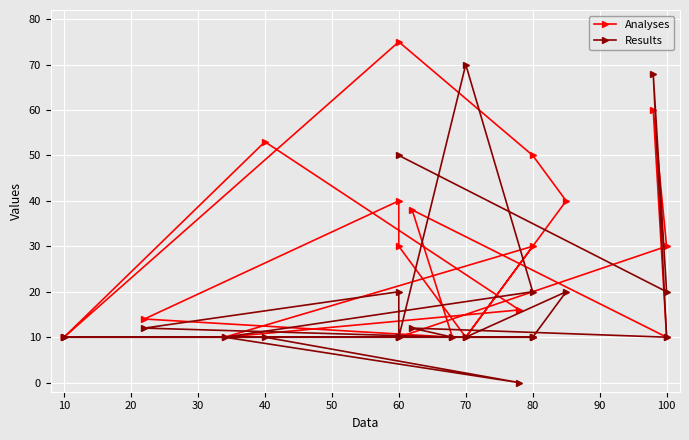

Reading left to right, extract all data points from this chart.

Analyses: 10	75	50	40	10	10	10	53	16	10	30	10	30	40	14	10	38	10	60	30	10
Results: 10	10	10	20	10	10	10	10	0	10	20	70	10	20	12	10	12	10	68	20	50